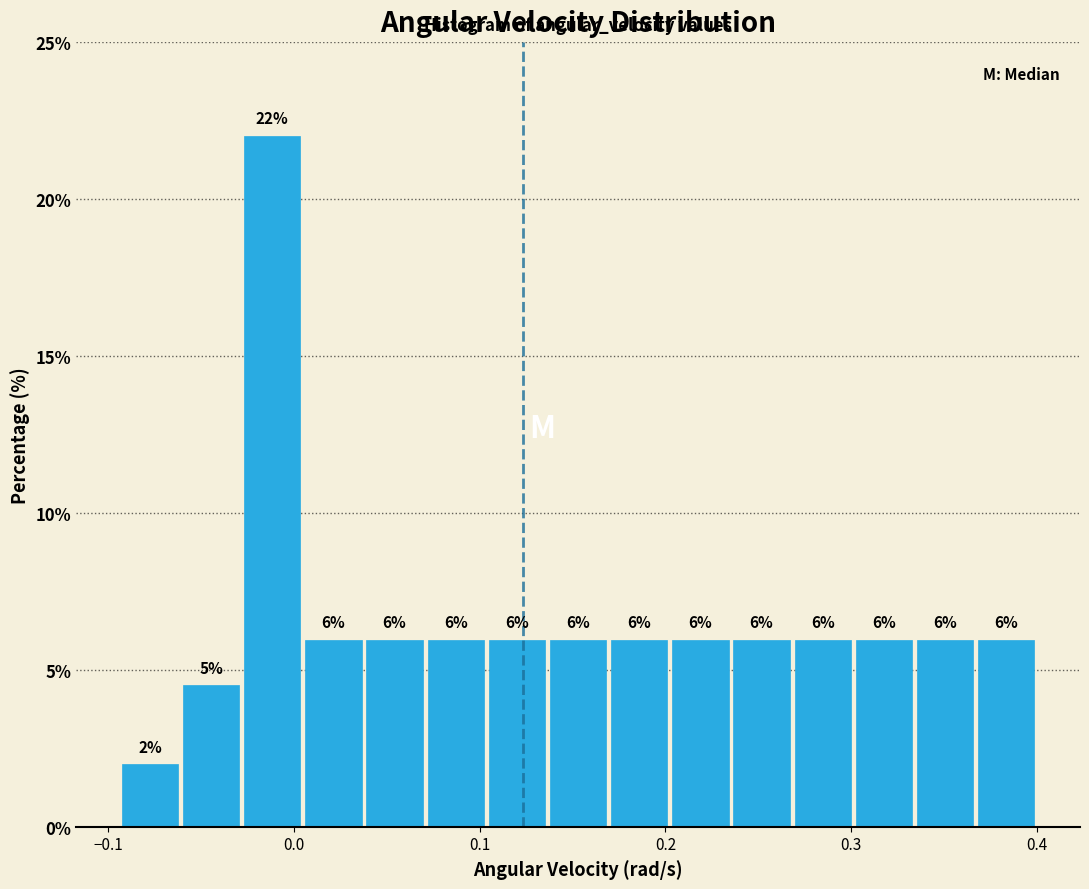

Around what value on the x-axis is the tallest bar? Give the approximate position of its centre, as read against the axis.

-0.01